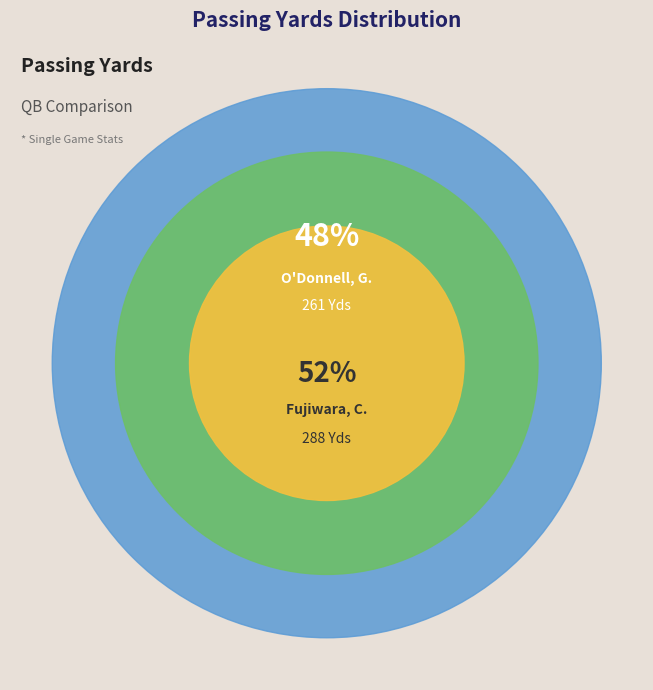

Combined, what portion of the pie is Fujiwara, C. and O'Donnell, G.?

100.0%